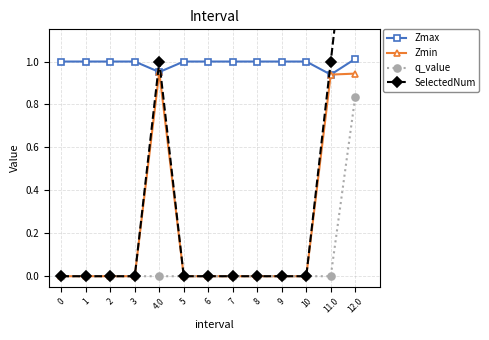

The value of q_value at 5 is 0.6. True or false?

False